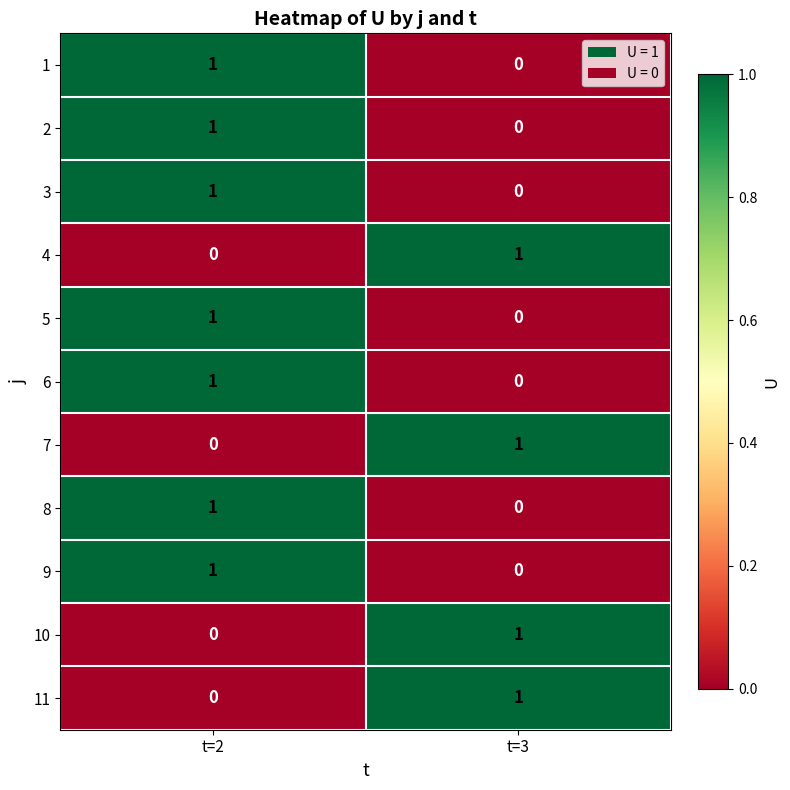

List the labels in order of 8 value, largest first.

t=2, t=3